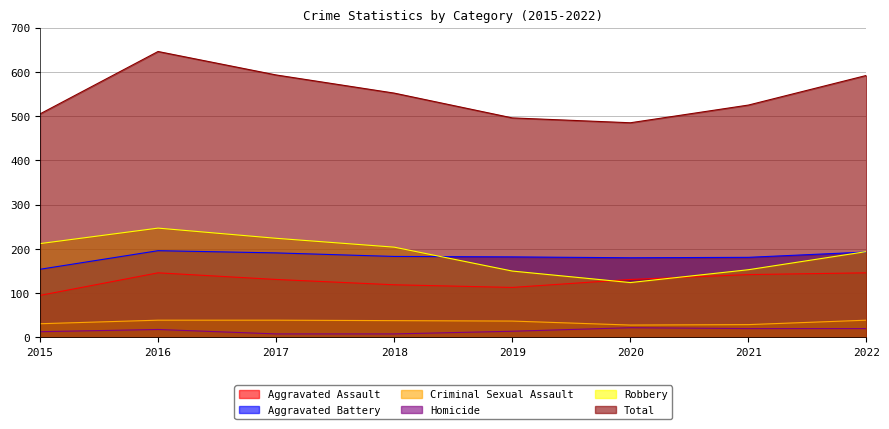

Reading left to right, extract all data points from this chart.

Aggravated Assault: 95	146	131	119	113	131	142	146
Aggravated Battery: 154	196	191	183	182	180	181	193
Criminal Sexual Assault: 31	39	39	38	37	28	29	39
Homicide: 13	18	8	8	14	22	20	20
Robbery: 212	247	224	204	150	124	153	194
Total: 505	646	593	552	496	485	525	592